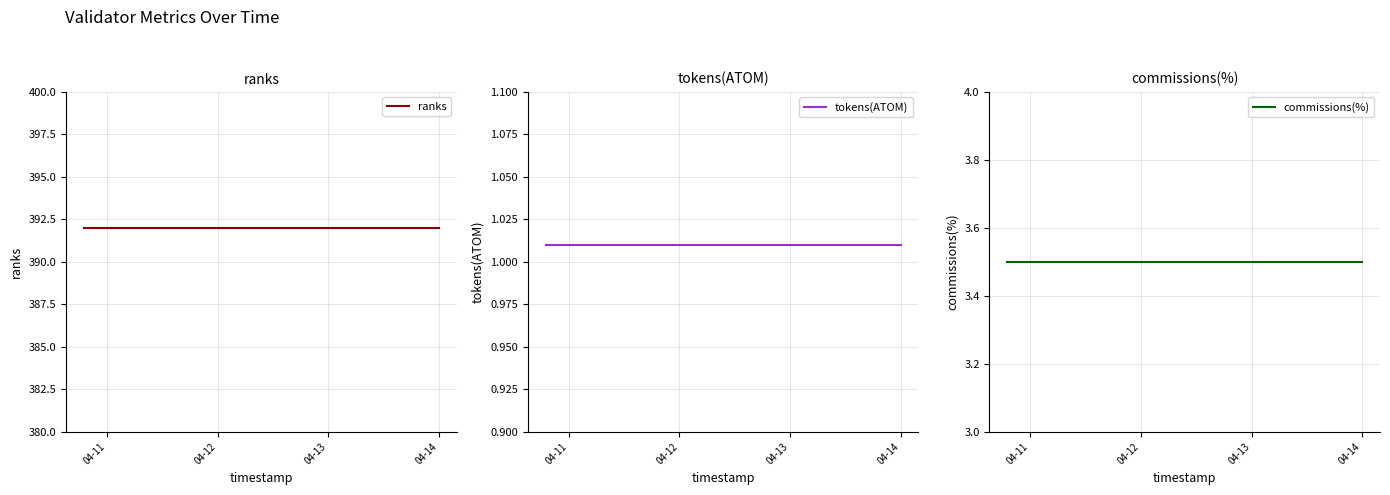

The value of ranks at 18 is 701.8. True or false?

False